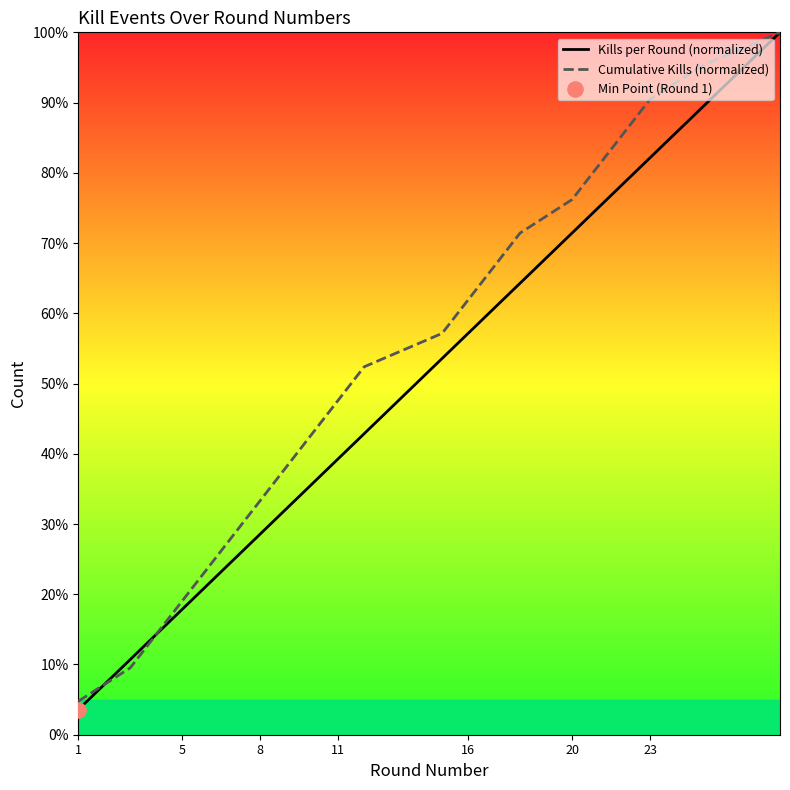

At how many categories does at least one series exceed 45?

12